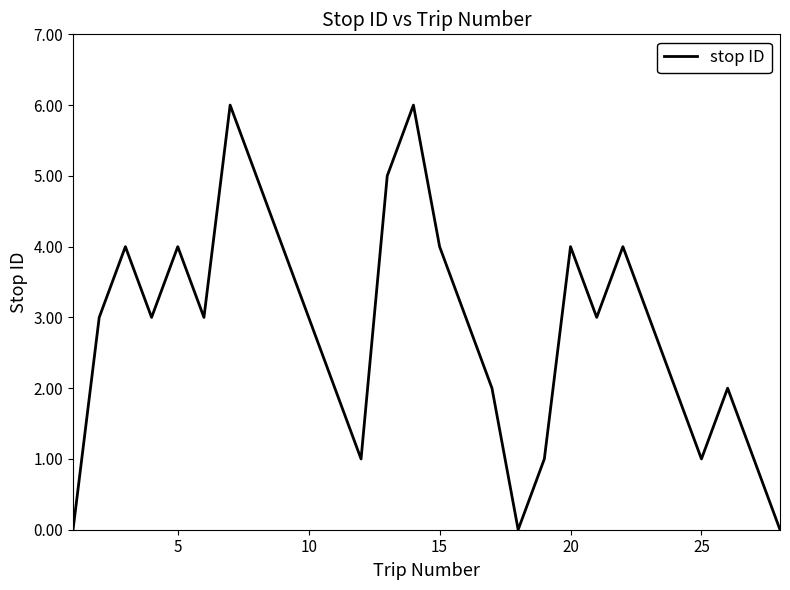

What is the greatest value displayed?

6